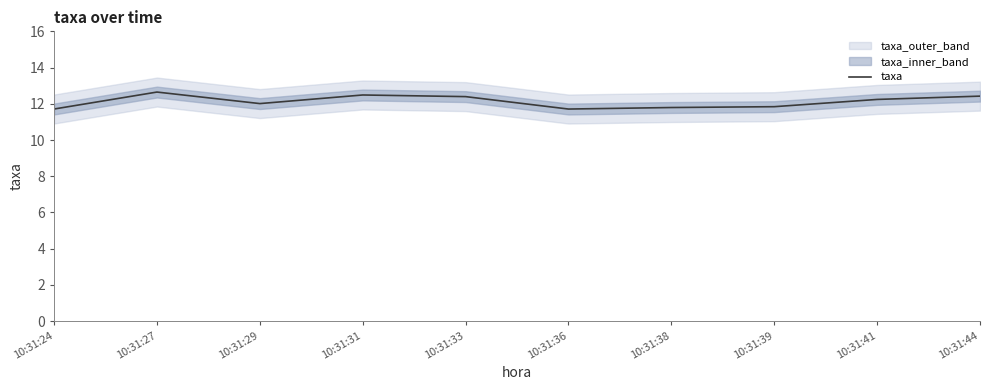

What is the difference between the maximum and second lowest values?

0.9